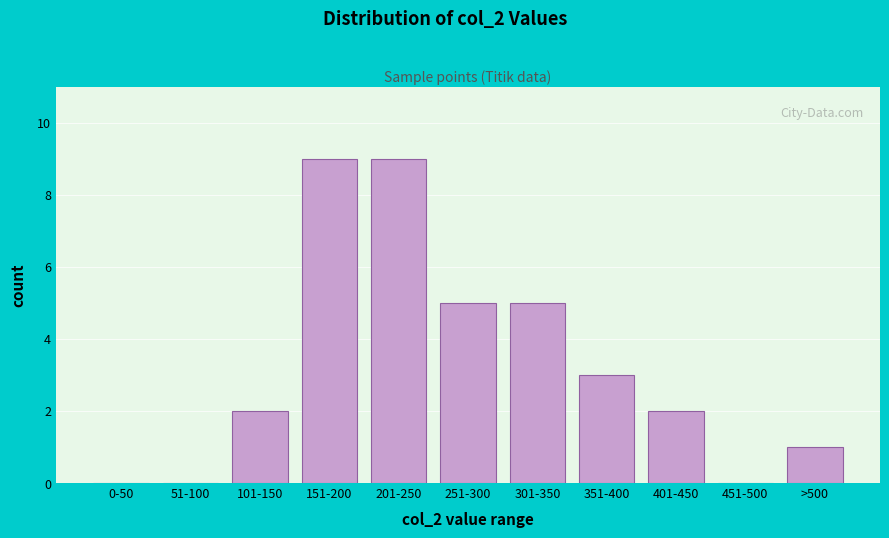

Reading left to right, what are all the values shown in this chart?

0-50=0	51-100=0	101-150=2	151-200=9	201-250=9	251-300=5	301-350=5	351-400=3	401-450=2	451-500=0	>500=1